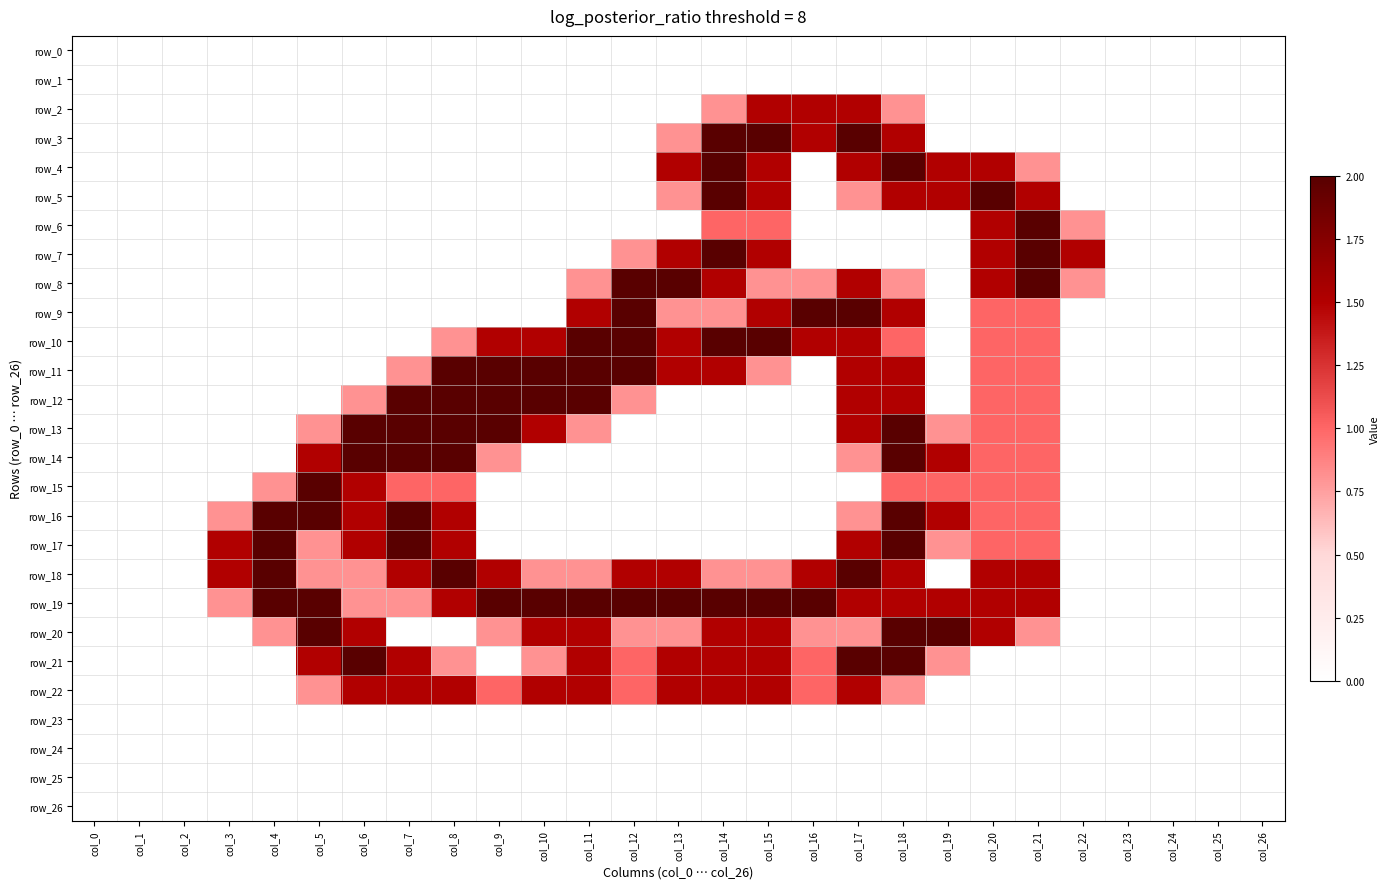

Reading left to right, extract all data points from this chart.

row_0: col_0=0.0	col_1=0.0	col_2=0.0	col_3=0.0	col_4=0.0	col_5=0.0	col_6=0.0	col_7=0.0	col_8=0.0	col_9=0.0	col_10=0.0	col_11=0.0	col_12=0.0	col_13=0.0	col_14=0.0	col_15=0.0	col_16=0.0	col_17=0.0	col_18=0.0	col_19=0.0	col_20=0.0	col_21=0.0	col_22=0.0	col_23=0.0	col_24=0.0	col_25=0.0	col_26=0.0
row_1: col_0=0.0	col_1=0.0	col_2=0.0	col_3=0.0	col_4=0.0	col_5=0.0	col_6=0.0	col_7=0.0	col_8=0.0	col_9=0.0	col_10=0.0	col_11=0.0	col_12=0.0	col_13=0.0	col_14=0.0	col_15=0.0	col_16=0.0	col_17=0.0	col_18=0.0	col_19=0.0	col_20=0.0	col_21=0.0	col_22=0.0	col_23=0.0	col_24=0.0	col_25=0.0	col_26=0.0
row_2: col_0=0.0	col_1=0.0	col_2=0.0	col_3=0.0	col_4=0.0	col_5=0.0	col_6=0.0	col_7=0.0	col_8=0.0	col_9=0.0	col_10=0.0	col_11=0.0	col_12=0.0	col_13=0.0	col_14=0.8	col_15=1.5	col_16=1.5	col_17=1.5	col_18=0.8	col_19=0.0	col_20=0.0	col_21=0.0	col_22=0.0	col_23=0.0	col_24=0.0	col_25=0.0	col_26=0.0
row_3: col_0=0.0	col_1=0.0	col_2=0.0	col_3=0.0	col_4=0.0	col_5=0.0	col_6=0.0	col_7=0.0	col_8=0.0	col_9=0.0	col_10=0.0	col_11=0.0	col_12=0.0	col_13=0.8	col_14=2.0	col_15=2.0	col_16=1.5	col_17=2.0	col_18=1.5	col_19=0.0	col_20=0.0	col_21=0.0	col_22=0.0	col_23=0.0	col_24=0.0	col_25=0.0	col_26=0.0
row_4: col_0=0.0	col_1=0.0	col_2=0.0	col_3=0.0	col_4=0.0	col_5=0.0	col_6=0.0	col_7=0.0	col_8=0.0	col_9=0.0	col_10=0.0	col_11=0.0	col_12=0.0	col_13=1.5	col_14=2.0	col_15=1.5	col_16=0.0	col_17=1.5	col_18=2.0	col_19=1.5	col_20=1.5	col_21=0.8	col_22=0.0	col_23=0.0	col_24=0.0	col_25=0.0	col_26=0.0
row_5: col_0=0.0	col_1=0.0	col_2=0.0	col_3=0.0	col_4=0.0	col_5=0.0	col_6=0.0	col_7=0.0	col_8=0.0	col_9=0.0	col_10=0.0	col_11=0.0	col_12=0.0	col_13=0.8	col_14=2.0	col_15=1.5	col_16=0.0	col_17=0.8	col_18=1.5	col_19=1.5	col_20=2.0	col_21=1.5	col_22=0.0	col_23=0.0	col_24=0.0	col_25=0.0	col_26=0.0
row_6: col_0=0.0	col_1=0.0	col_2=0.0	col_3=0.0	col_4=0.0	col_5=0.0	col_6=0.0	col_7=0.0	col_8=0.0	col_9=0.0	col_10=0.0	col_11=0.0	col_12=0.0	col_13=0.0	col_14=1.0	col_15=1.0	col_16=0.0	col_17=0.0	col_18=0.0	col_19=0.0	col_20=1.5	col_21=2.0	col_22=0.8	col_23=0.0	col_24=0.0	col_25=0.0	col_26=0.0
row_7: col_0=0.0	col_1=0.0	col_2=0.0	col_3=0.0	col_4=0.0	col_5=0.0	col_6=0.0	col_7=0.0	col_8=0.0	col_9=0.0	col_10=0.0	col_11=0.0	col_12=0.8	col_13=1.5	col_14=2.0	col_15=1.5	col_16=0.0	col_17=0.0	col_18=0.0	col_19=0.0	col_20=1.5	col_21=2.0	col_22=1.5	col_23=0.0	col_24=0.0	col_25=0.0	col_26=0.0
row_8: col_0=0.0	col_1=0.0	col_2=0.0	col_3=0.0	col_4=0.0	col_5=0.0	col_6=0.0	col_7=0.0	col_8=0.0	col_9=0.0	col_10=0.0	col_11=0.8	col_12=2.0	col_13=2.0	col_14=1.5	col_15=0.8	col_16=0.8	col_17=1.5	col_18=0.8	col_19=0.0	col_20=1.5	col_21=2.0	col_22=0.8	col_23=0.0	col_24=0.0	col_25=0.0	col_26=0.0
row_9: col_0=0.0	col_1=0.0	col_2=0.0	col_3=0.0	col_4=0.0	col_5=0.0	col_6=0.0	col_7=0.0	col_8=0.0	col_9=0.0	col_10=0.0	col_11=1.5	col_12=2.0	col_13=0.8	col_14=0.8	col_15=1.5	col_16=2.0	col_17=2.0	col_18=1.5	col_19=0.0	col_20=1.0	col_21=1.0	col_22=0.0	col_23=0.0	col_24=0.0	col_25=0.0	col_26=0.0
row_10: col_0=0.0	col_1=0.0	col_2=0.0	col_3=0.0	col_4=0.0	col_5=0.0	col_6=0.0	col_7=0.0	col_8=0.8	col_9=1.5	col_10=1.5	col_11=2.0	col_12=2.0	col_13=1.5	col_14=2.0	col_15=2.0	col_16=1.5	col_17=1.5	col_18=1.0	col_19=0.0	col_20=1.0	col_21=1.0	col_22=0.0	col_23=0.0	col_24=0.0	col_25=0.0	col_26=0.0
row_11: col_0=0.0	col_1=0.0	col_2=0.0	col_3=0.0	col_4=0.0	col_5=0.0	col_6=0.0	col_7=0.8	col_8=2.0	col_9=2.0	col_10=2.0	col_11=2.0	col_12=2.0	col_13=1.5	col_14=1.5	col_15=0.8	col_16=0.0	col_17=1.5	col_18=1.5	col_19=0.0	col_20=1.0	col_21=1.0	col_22=0.0	col_23=0.0	col_24=0.0	col_25=0.0	col_26=0.0
row_12: col_0=0.0	col_1=0.0	col_2=0.0	col_3=0.0	col_4=0.0	col_5=0.0	col_6=0.8	col_7=2.0	col_8=2.0	col_9=2.0	col_10=2.0	col_11=2.0	col_12=0.8	col_13=0.0	col_14=0.0	col_15=0.0	col_16=0.0	col_17=1.5	col_18=1.5	col_19=0.0	col_20=1.0	col_21=1.0	col_22=0.0	col_23=0.0	col_24=0.0	col_25=0.0	col_26=0.0
row_13: col_0=0.0	col_1=0.0	col_2=0.0	col_3=0.0	col_4=0.0	col_5=0.8	col_6=2.0	col_7=2.0	col_8=2.0	col_9=2.0	col_10=1.5	col_11=0.8	col_12=0.0	col_13=0.0	col_14=0.0	col_15=0.0	col_16=0.0	col_17=1.5	col_18=2.0	col_19=0.8	col_20=1.0	col_21=1.0	col_22=0.0	col_23=0.0	col_24=0.0	col_25=0.0	col_26=0.0
row_14: col_0=0.0	col_1=0.0	col_2=0.0	col_3=0.0	col_4=0.0	col_5=1.5	col_6=2.0	col_7=2.0	col_8=2.0	col_9=0.8	col_10=0.0	col_11=0.0	col_12=0.0	col_13=0.0	col_14=0.0	col_15=0.0	col_16=0.0	col_17=0.8	col_18=2.0	col_19=1.5	col_20=1.0	col_21=1.0	col_22=0.0	col_23=0.0	col_24=0.0	col_25=0.0	col_26=0.0
row_15: col_0=0.0	col_1=0.0	col_2=0.0	col_3=0.0	col_4=0.8	col_5=2.0	col_6=1.5	col_7=1.0	col_8=1.0	col_9=0.0	col_10=0.0	col_11=0.0	col_12=0.0	col_13=0.0	col_14=0.0	col_15=0.0	col_16=0.0	col_17=0.0	col_18=1.0	col_19=1.0	col_20=1.0	col_21=1.0	col_22=0.0	col_23=0.0	col_24=0.0	col_25=0.0	col_26=0.0
row_16: col_0=0.0	col_1=0.0	col_2=0.0	col_3=0.8	col_4=2.0	col_5=2.0	col_6=1.5	col_7=2.0	col_8=1.5	col_9=0.0	col_10=0.0	col_11=0.0	col_12=0.0	col_13=0.0	col_14=0.0	col_15=0.0	col_16=0.0	col_17=0.8	col_18=2.0	col_19=1.5	col_20=1.0	col_21=1.0	col_22=0.0	col_23=0.0	col_24=0.0	col_25=0.0	col_26=0.0
row_17: col_0=0.0	col_1=0.0	col_2=0.0	col_3=1.5	col_4=2.0	col_5=0.8	col_6=1.5	col_7=2.0	col_8=1.5	col_9=0.0	col_10=0.0	col_11=0.0	col_12=0.0	col_13=0.0	col_14=0.0	col_15=0.0	col_16=0.0	col_17=1.5	col_18=2.0	col_19=0.8	col_20=1.0	col_21=1.0	col_22=0.0	col_23=0.0	col_24=0.0	col_25=0.0	col_26=0.0
row_18: col_0=0.0	col_1=0.0	col_2=0.0	col_3=1.5	col_4=2.0	col_5=0.8	col_6=0.8	col_7=1.5	col_8=2.0	col_9=1.5	col_10=0.8	col_11=0.8	col_12=1.5	col_13=1.5	col_14=0.8	col_15=0.8	col_16=1.5	col_17=2.0	col_18=1.5	col_19=0.0	col_20=1.5	col_21=1.5	col_22=0.0	col_23=0.0	col_24=0.0	col_25=0.0	col_26=0.0
row_19: col_0=0.0	col_1=0.0	col_2=0.0	col_3=0.8	col_4=2.0	col_5=2.0	col_6=0.8	col_7=0.8	col_8=1.5	col_9=2.0	col_10=2.0	col_11=2.0	col_12=2.0	col_13=2.0	col_14=2.0	col_15=2.0	col_16=2.0	col_17=1.5	col_18=1.5	col_19=1.5	col_20=1.5	col_21=1.5	col_22=0.0	col_23=0.0	col_24=0.0	col_25=0.0	col_26=0.0
row_20: col_0=0.0	col_1=0.0	col_2=0.0	col_3=0.0	col_4=0.8	col_5=2.0	col_6=1.5	col_7=0.0	col_8=0.0	col_9=0.8	col_10=1.5	col_11=1.5	col_12=0.8	col_13=0.8	col_14=1.5	col_15=1.5	col_16=0.8	col_17=0.8	col_18=2.0	col_19=2.0	col_20=1.5	col_21=0.8	col_22=0.0	col_23=0.0	col_24=0.0	col_25=0.0	col_26=0.0
row_21: col_0=0.0	col_1=0.0	col_2=0.0	col_3=0.0	col_4=0.0	col_5=1.5	col_6=2.0	col_7=1.5	col_8=0.8	col_9=0.0	col_10=0.8	col_11=1.5	col_12=1.0	col_13=1.5	col_14=1.5	col_15=1.5	col_16=1.0	col_17=2.0	col_18=2.0	col_19=0.8	col_20=0.0	col_21=0.0	col_22=0.0	col_23=0.0	col_24=0.0	col_25=0.0	col_26=0.0
row_22: col_0=0.0	col_1=0.0	col_2=0.0	col_3=0.0	col_4=0.0	col_5=0.8	col_6=1.5	col_7=1.5	col_8=1.5	col_9=1.0	col_10=1.5	col_11=1.5	col_12=1.0	col_13=1.5	col_14=1.5	col_15=1.5	col_16=1.0	col_17=1.5	col_18=0.8	col_19=0.0	col_20=0.0	col_21=0.0	col_22=0.0	col_23=0.0	col_24=0.0	col_25=0.0	col_26=0.0
row_23: col_0=0.0	col_1=0.0	col_2=0.0	col_3=0.0	col_4=0.0	col_5=0.0	col_6=0.0	col_7=0.0	col_8=0.0	col_9=0.0	col_10=0.0	col_11=0.0	col_12=0.0	col_13=0.0	col_14=0.0	col_15=0.0	col_16=0.0	col_17=0.0	col_18=0.0	col_19=0.0	col_20=0.0	col_21=0.0	col_22=0.0	col_23=0.0	col_24=0.0	col_25=0.0	col_26=0.0
row_24: col_0=0.0	col_1=0.0	col_2=0.0	col_3=0.0	col_4=0.0	col_5=0.0	col_6=0.0	col_7=0.0	col_8=0.0	col_9=0.0	col_10=0.0	col_11=0.0	col_12=0.0	col_13=0.0	col_14=0.0	col_15=0.0	col_16=0.0	col_17=0.0	col_18=0.0	col_19=0.0	col_20=0.0	col_21=0.0	col_22=0.0	col_23=0.0	col_24=0.0	col_25=0.0	col_26=0.0
row_25: col_0=0.0	col_1=0.0	col_2=0.0	col_3=0.0	col_4=0.0	col_5=0.0	col_6=0.0	col_7=0.0	col_8=0.0	col_9=0.0	col_10=0.0	col_11=0.0	col_12=0.0	col_13=0.0	col_14=0.0	col_15=0.0	col_16=0.0	col_17=0.0	col_18=0.0	col_19=0.0	col_20=0.0	col_21=0.0	col_22=0.0	col_23=0.0	col_24=0.0	col_25=0.0	col_26=0.0
row_26: col_0=0.0	col_1=0.0	col_2=0.0	col_3=0.0	col_4=0.0	col_5=0.0	col_6=0.0	col_7=0.0	col_8=0.0	col_9=0.0	col_10=0.0	col_11=0.0	col_12=0.0	col_13=0.0	col_14=0.0	col_15=0.0	col_16=0.0	col_17=0.0	col_18=0.0	col_19=0.0	col_20=0.0	col_21=0.0	col_22=0.0	col_23=0.0	col_24=0.0	col_25=0.0	col_26=0.0